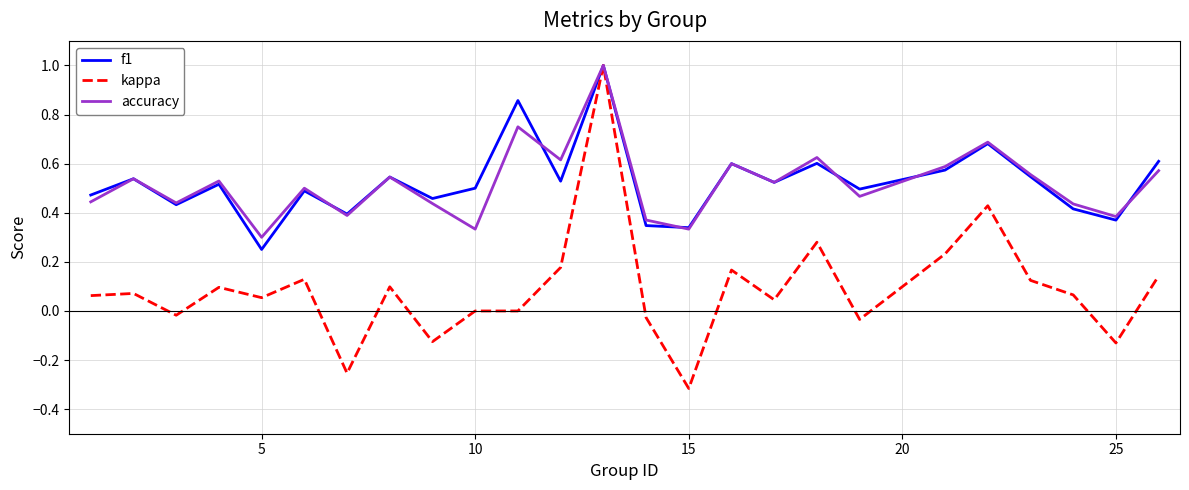

Which series has the largest range (max minus min)?

kappa